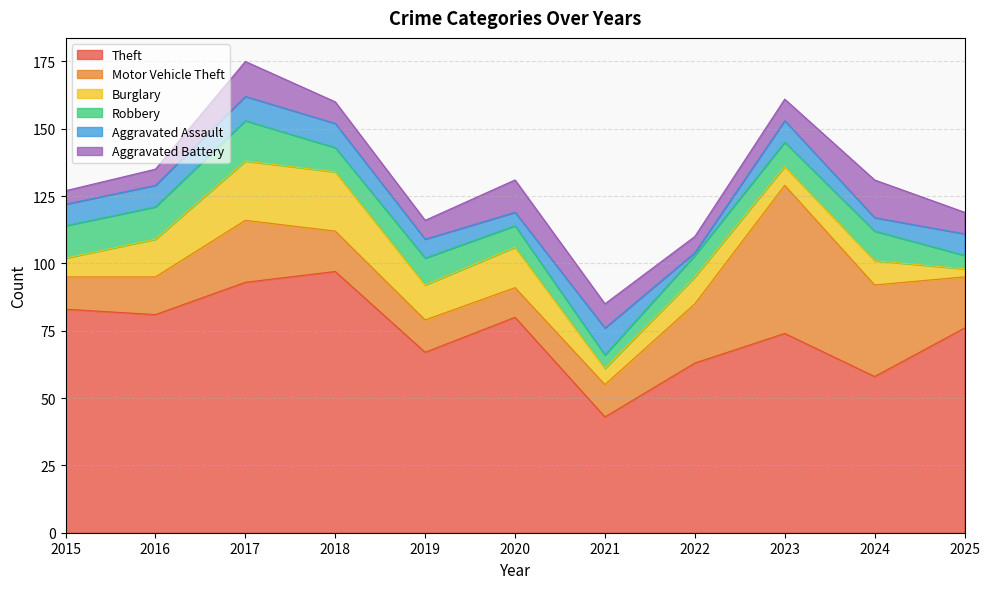

Which series changed the most between 2015 and 2021?

Theft